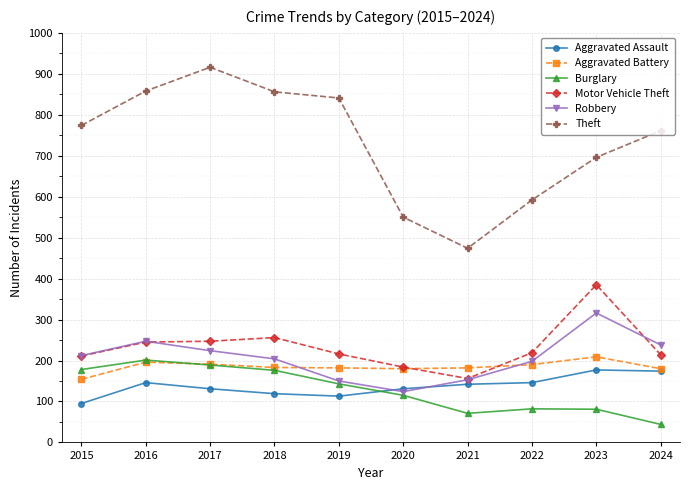

Which series has the largest total across all categories?

Theft